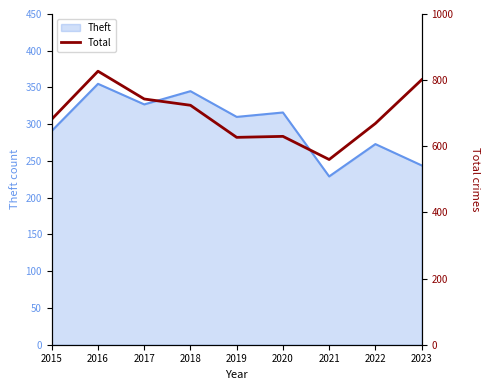

Does the chart display data point markers on the line(s)?

No